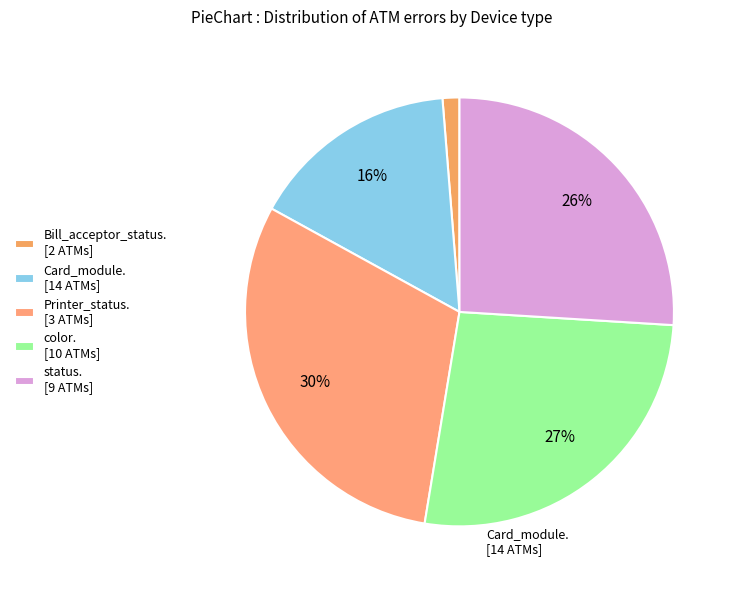

Rank the categories by value from highest to lowest.

Printer_status. [3 ATMs], color. [10 ATMs], status. [9 ATMs], Card_module. [14 ATMs], Bill_acceptor_status. [2 ATMs]